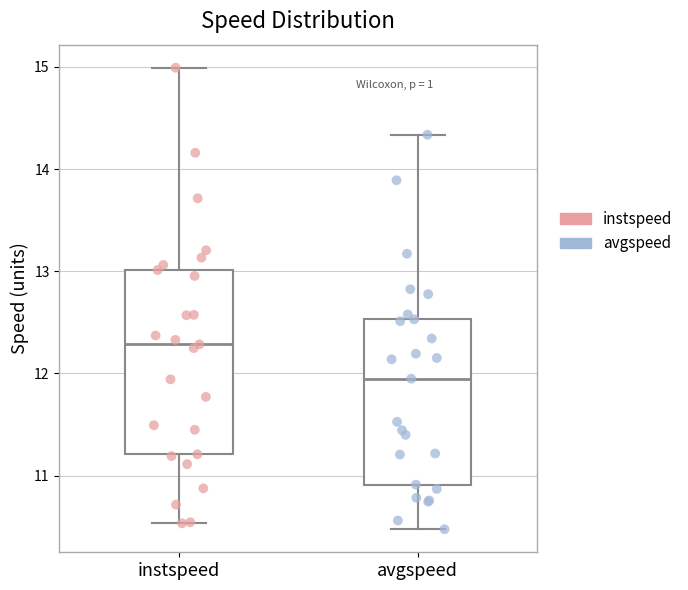

Which box has the lowest median line?

avgspeed